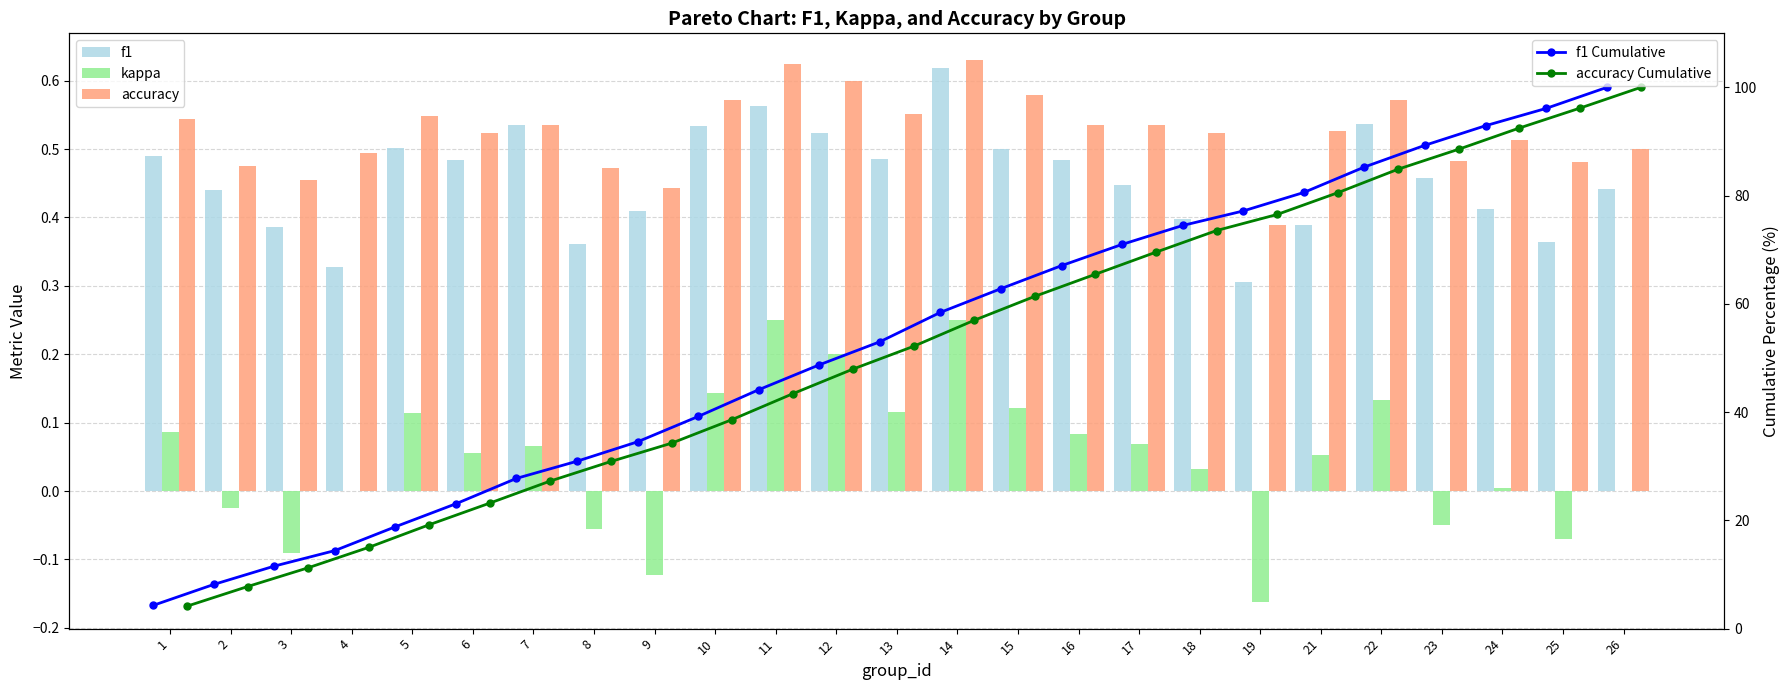

What is the total value across all series at 26?

200.9